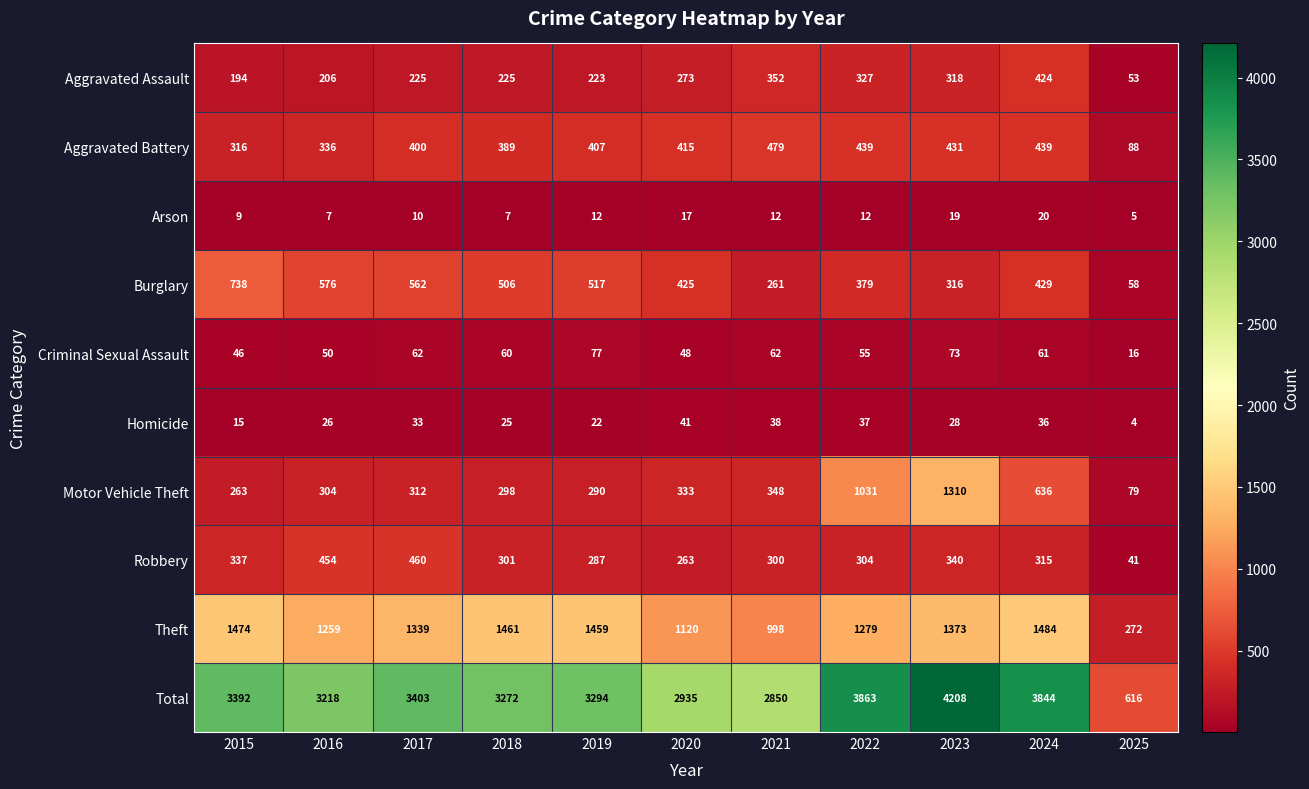

At how many categories does at least one series exceed 1718?

10